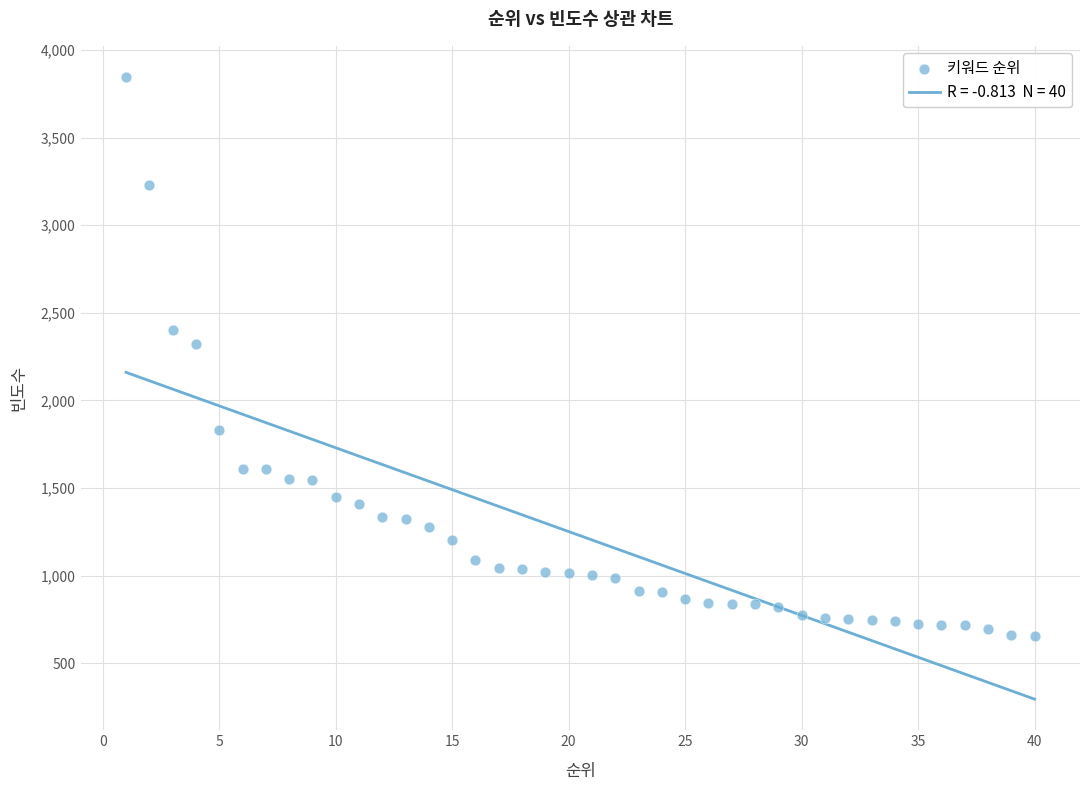

What Y value in the scatter plot is closest to 2251?

2321